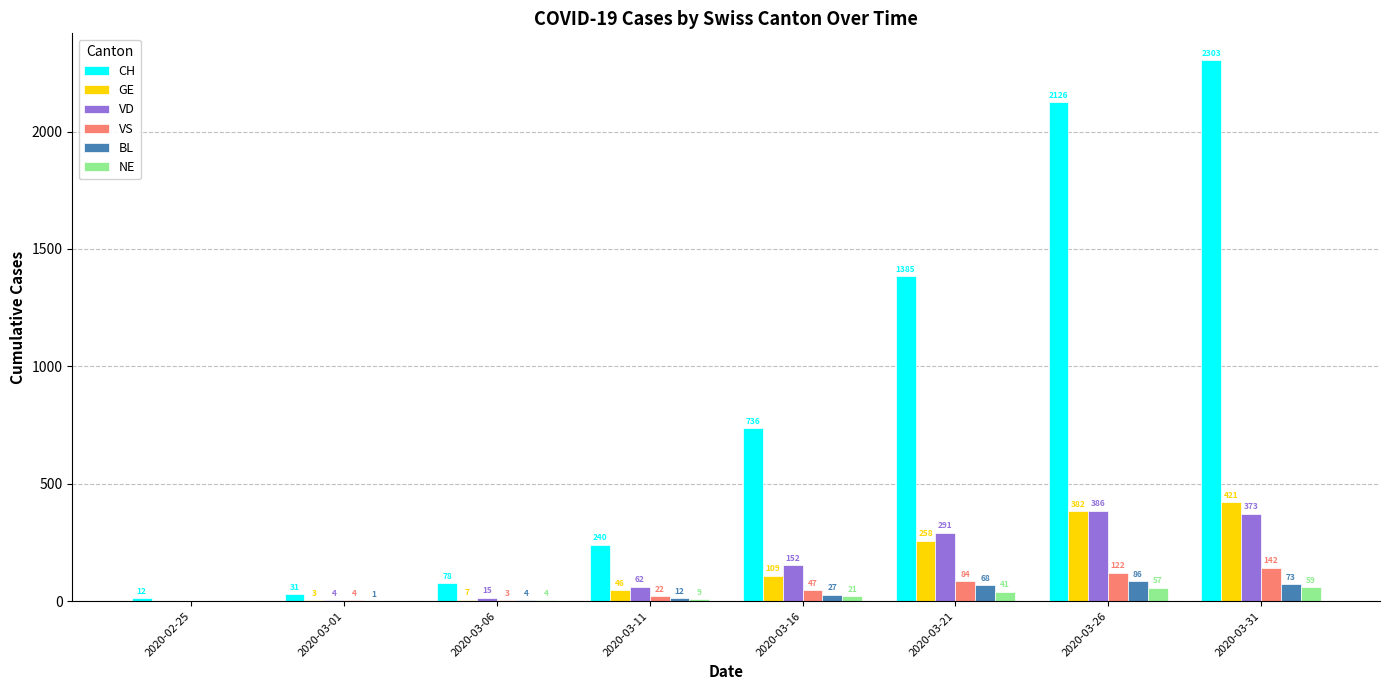

Is the value of NE at 2020-03-21 greater than the value of BL at 2020-03-21?

No